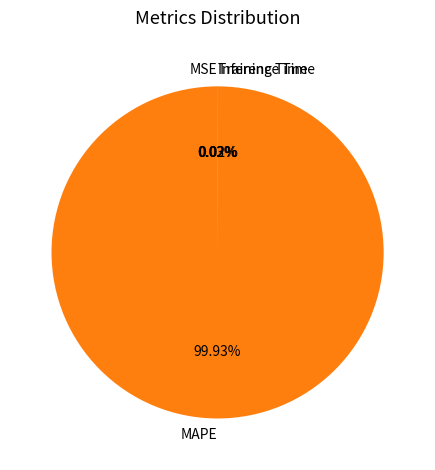

Which slice is the largest?

MAPE